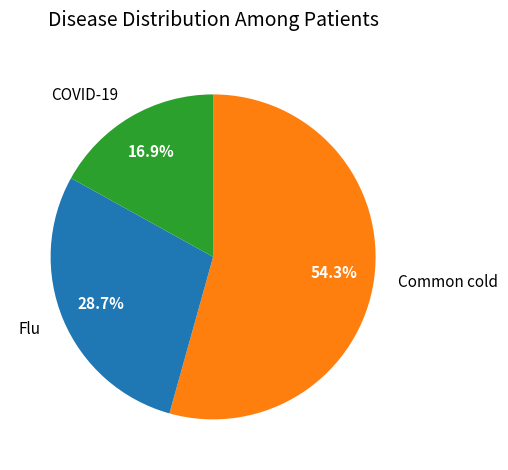

Is the sum of Flu and Common cold greater than half?

Yes